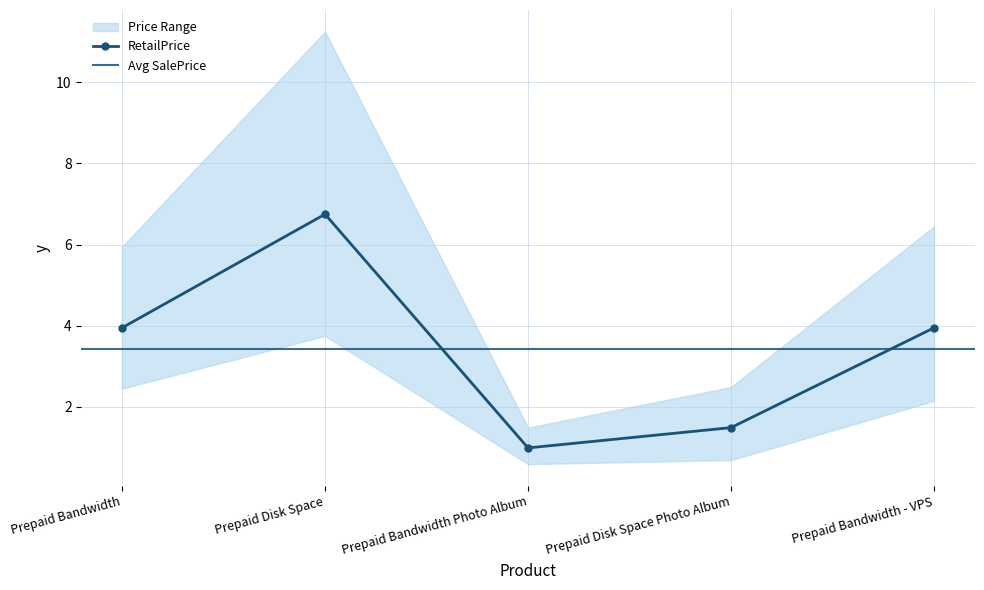

How many series are shown in this chart?

3